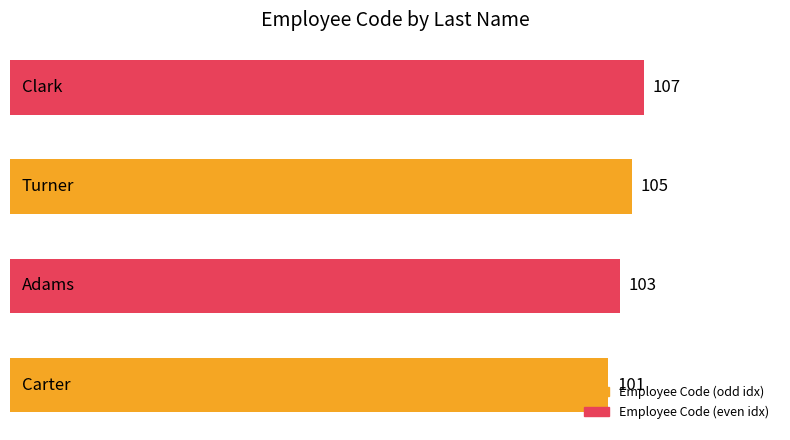

What is the smallest value displayed?

101